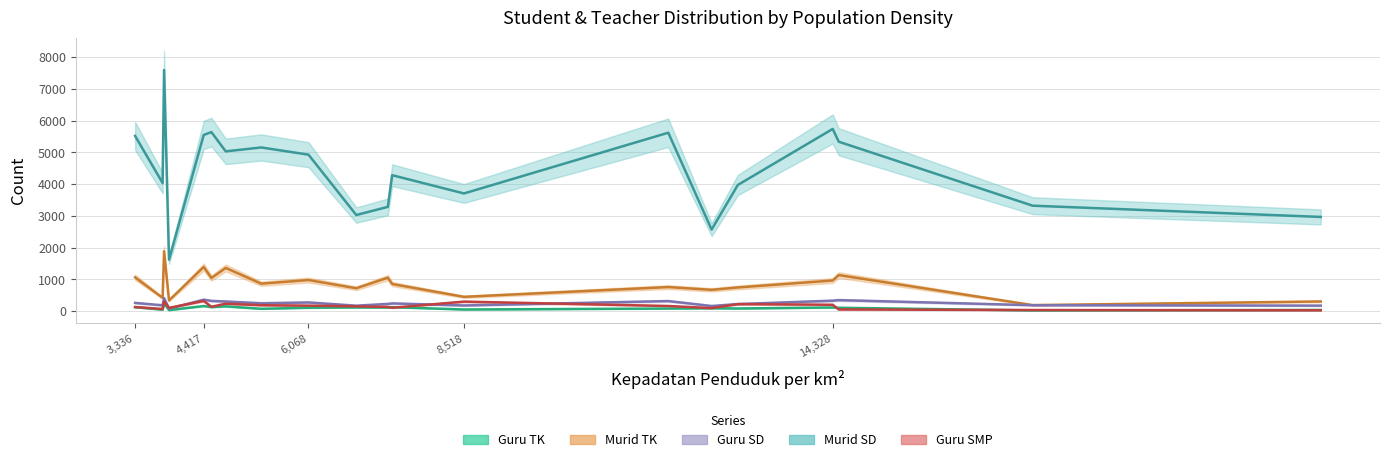

What is the greatest value displayed?

7596